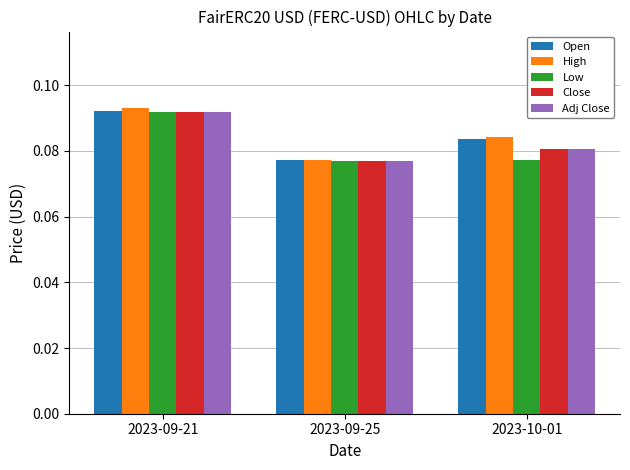

List the labels in order of Close value, largest first.

2023-09-21, 2023-10-01, 2023-09-25